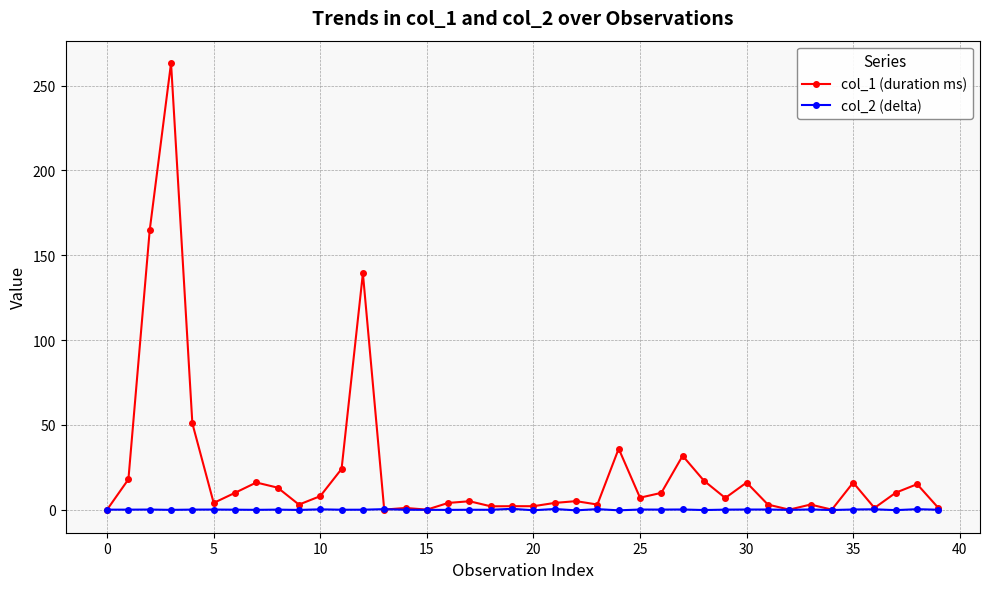

True or false: col_1 (duration ms) has more than 2 points higher than both neighbors.

True